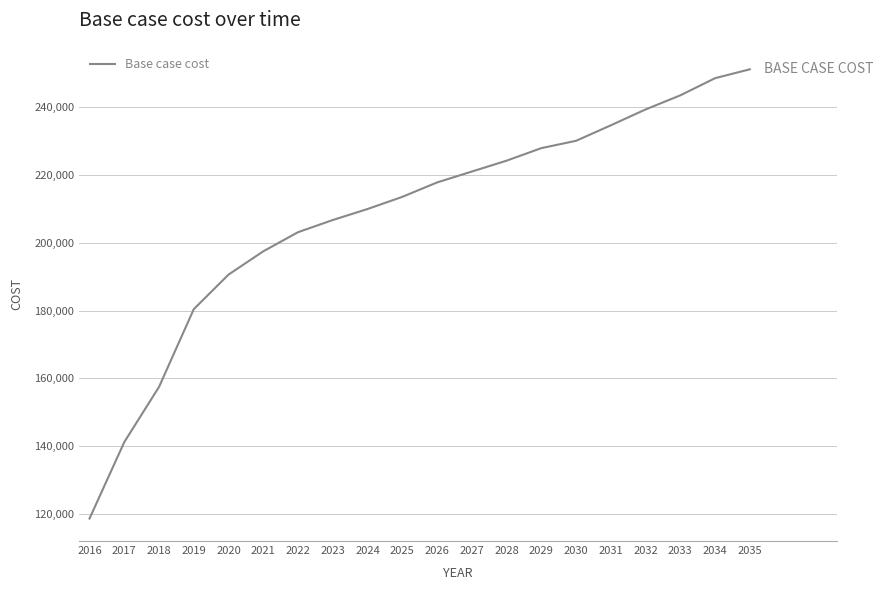

List the labels in order of value, largest first.

2035, 2034, 2033, 2032, 2031, 2030, 2029, 2028, 2027, 2026, 2025, 2024, 2023, 2022, 2021, 2020, 2019, 2018, 2017, 2016